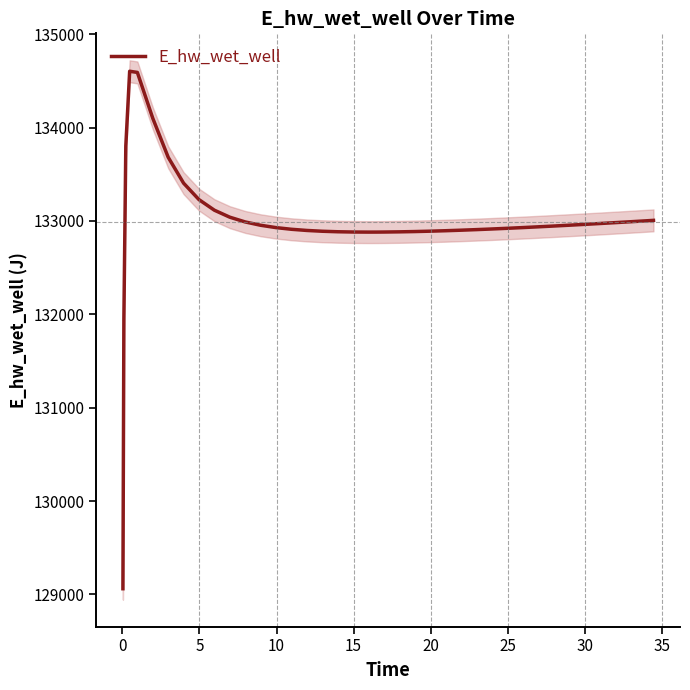

How many interior local peaks (higher than both neighbors) does the data have?

1